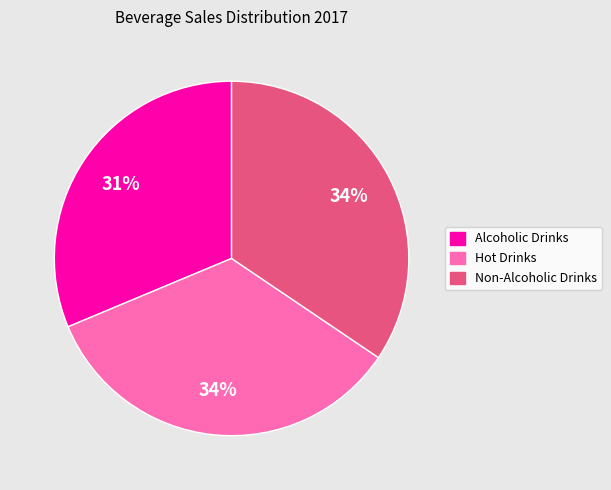

Does any single category account for the majority?

No